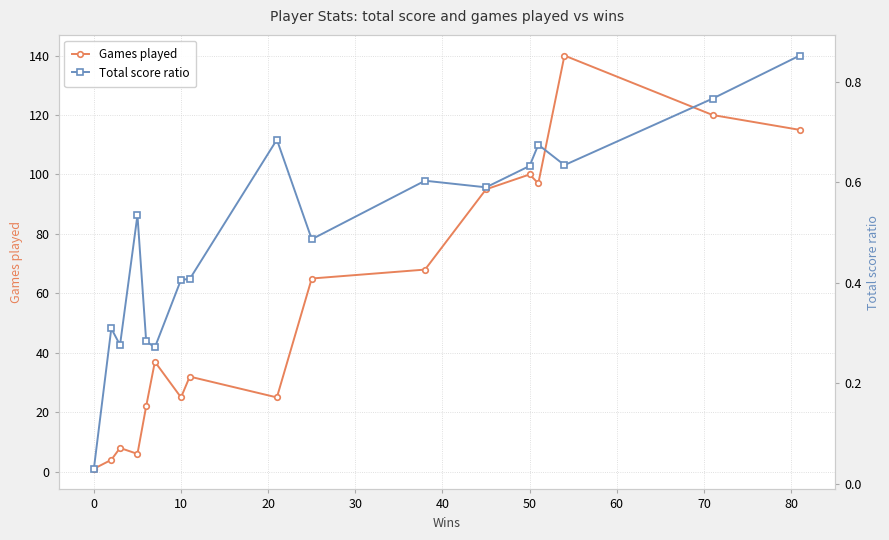

The Games played series shows 100 at 50. True or false?

True